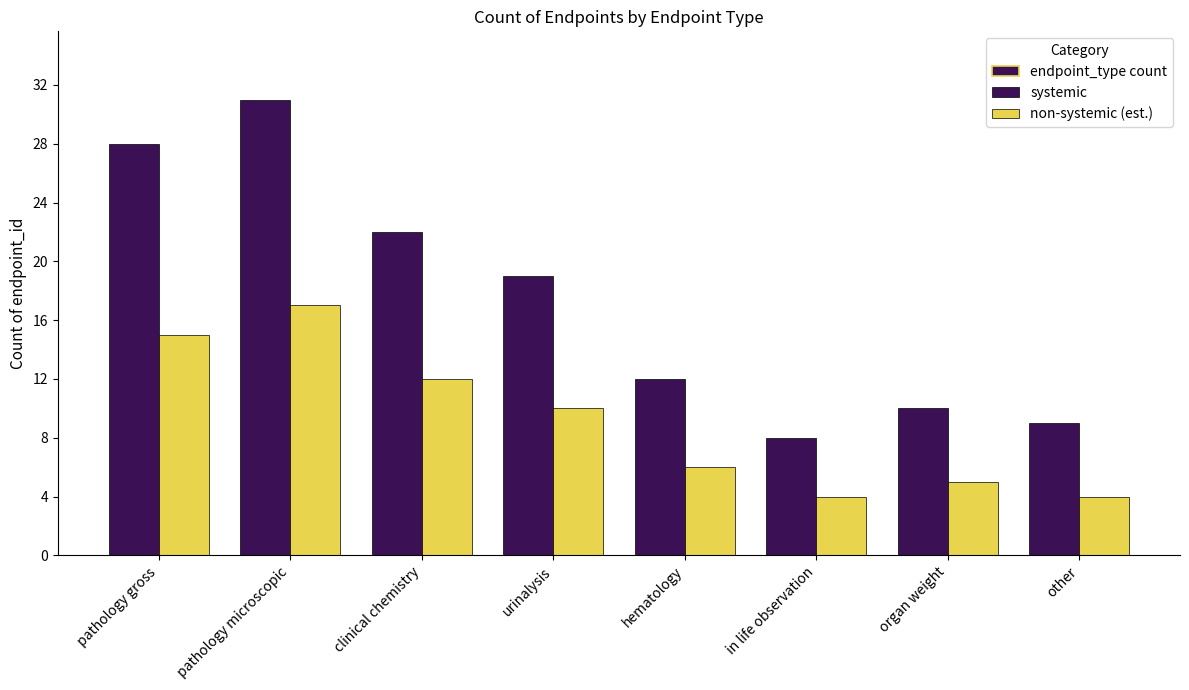

What is the sum of the non-systemic (est.) values at pathology gross and hematology?

21